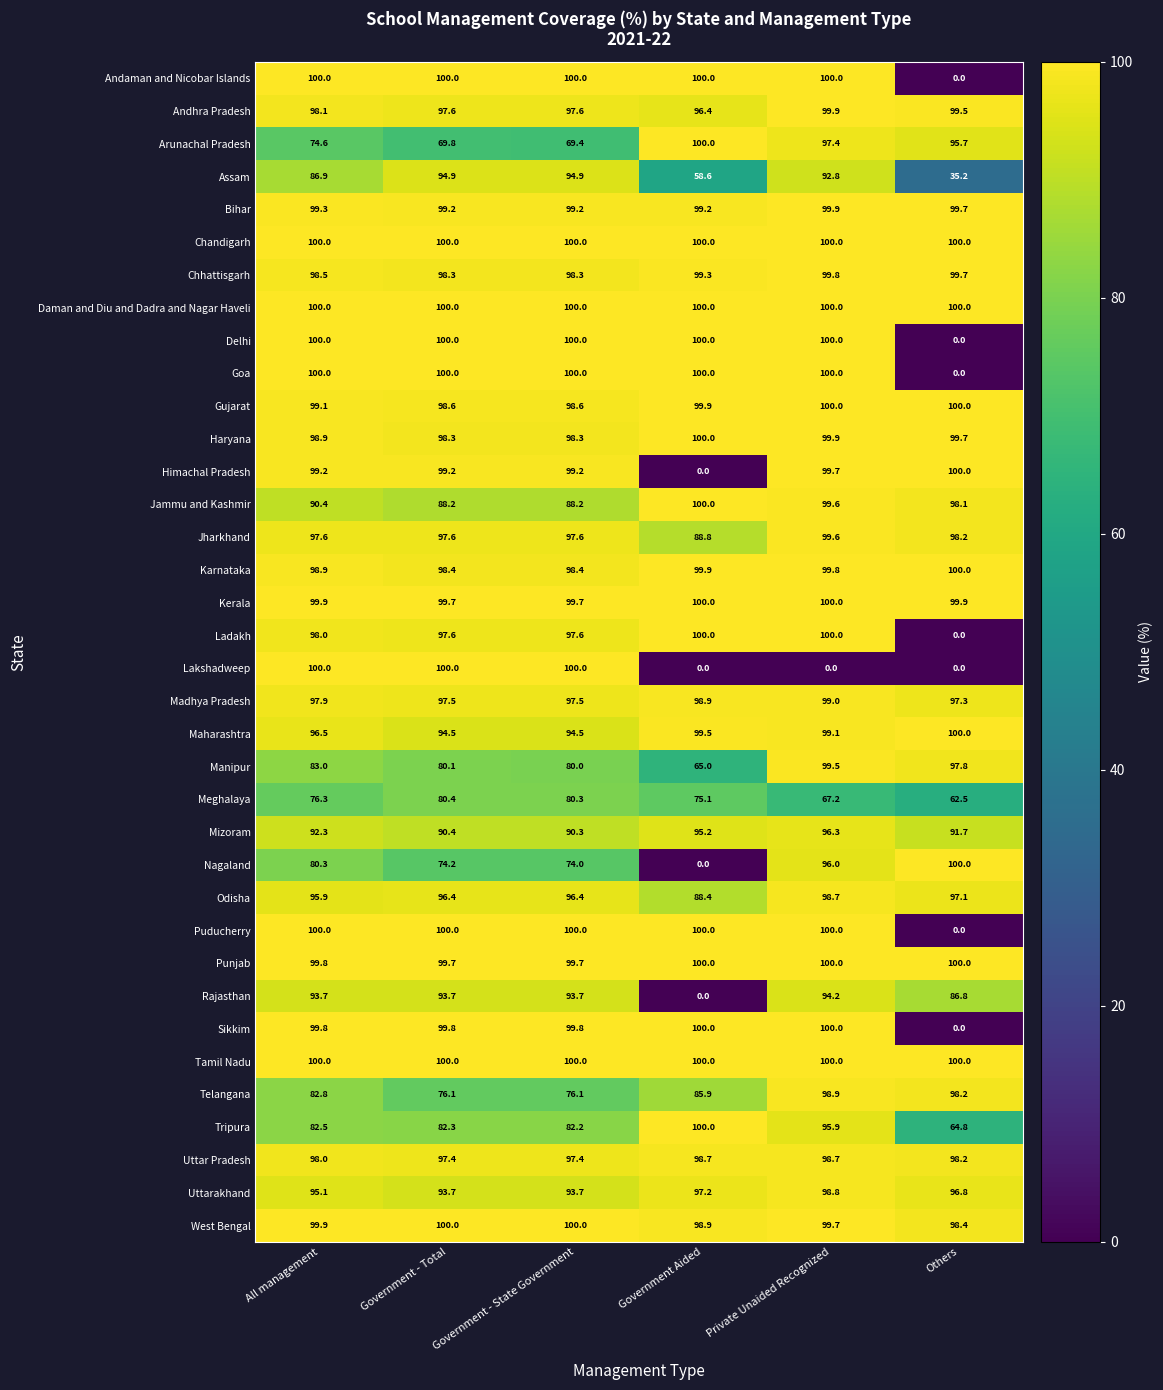

What is the maximum value for Jammu and Kashmir?

100.0